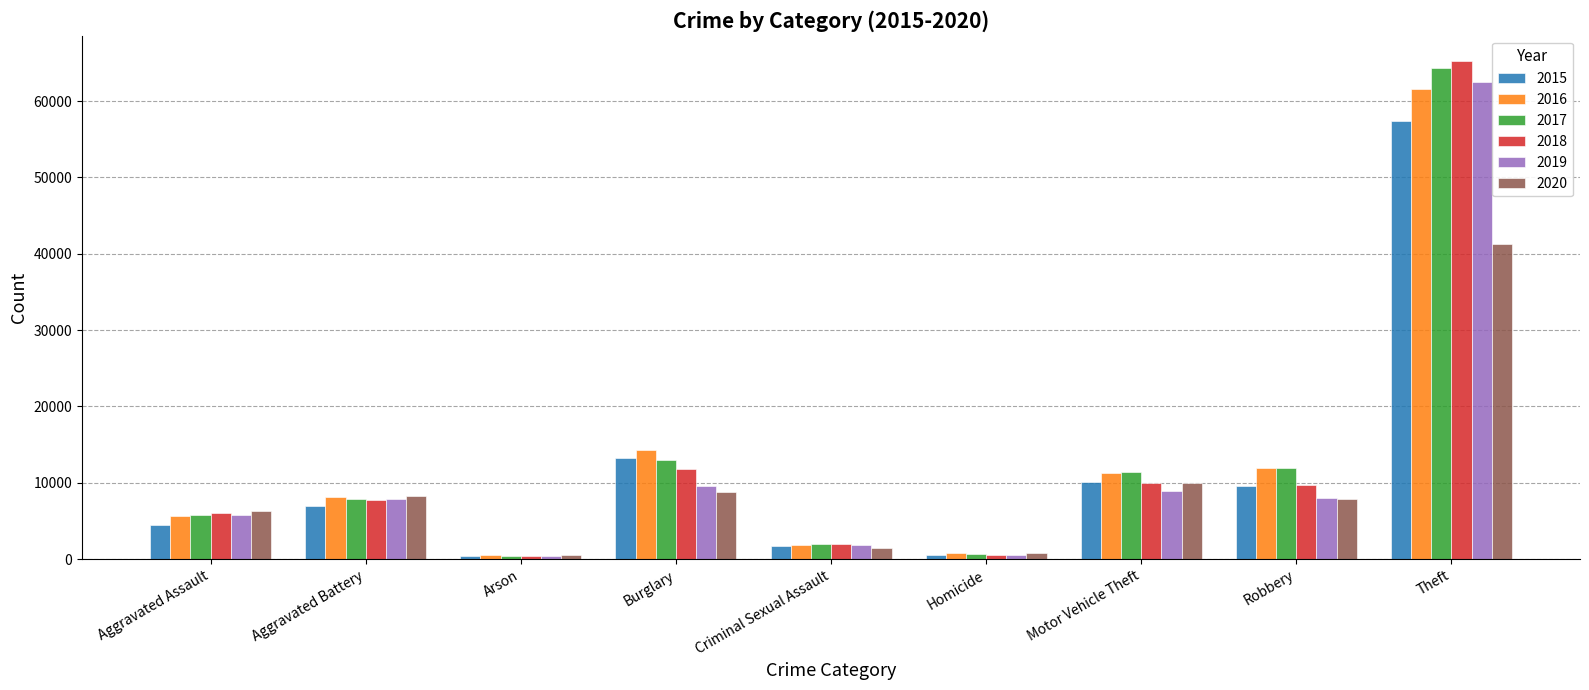

What are all the series names shown in the legend?

2015, 2016, 2017, 2018, 2019, 2020